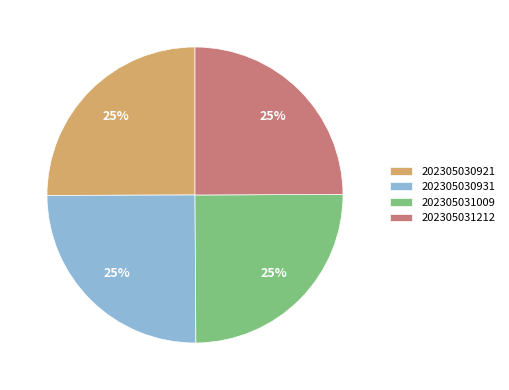

To the nearest percent, what is the average slice percentage?

25%